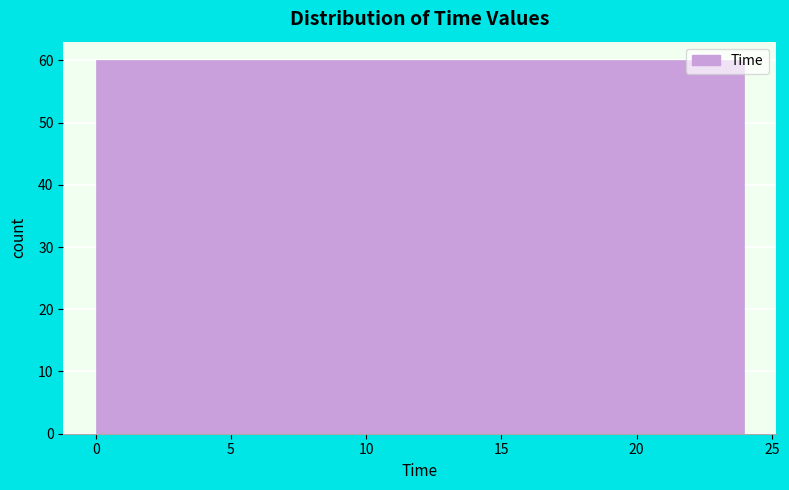

Reading left to right, list every bar in this chart as the range it spans on the x-axis followed by its height. Neither the bar edges nor the heights are printed on the chart, so give them approximately, as read against the axes.

0.0 to 2.5: 60
2.5 to 5.0: 60
5.0 to 7.0: 60
7.0 to 9.5: 60
9.5 to 12.0: 60
12.0 to 14.5: 60
14.5 to 17.0: 60
17.0 to 19.0: 60
19.0 to 21.5: 60
21.5 to 24.0: 60